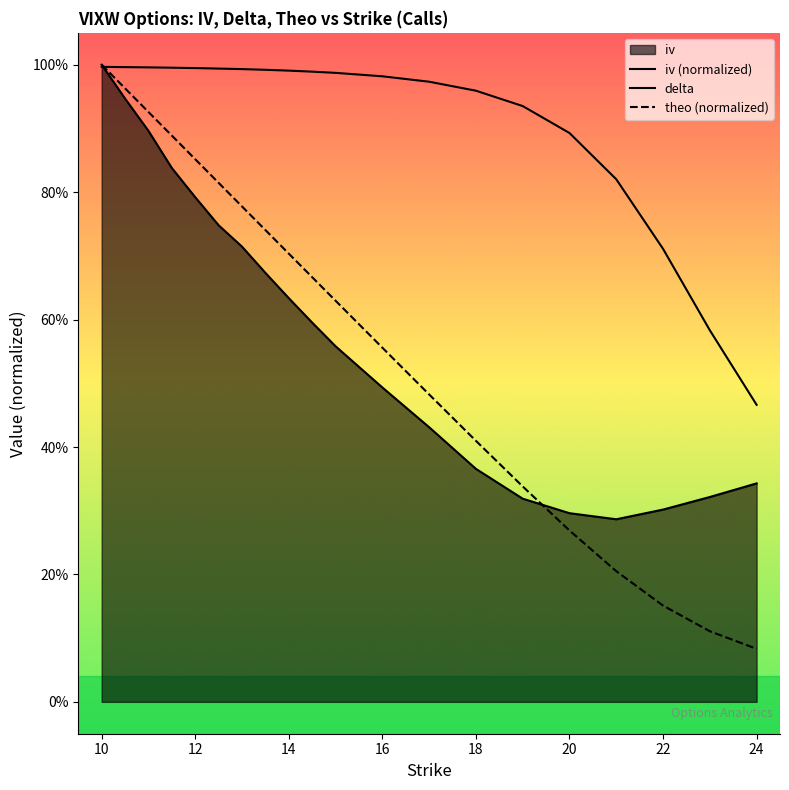

Rank the series at 24 from highest to lowest value.

delta, iv (normalized), theo (normalized)